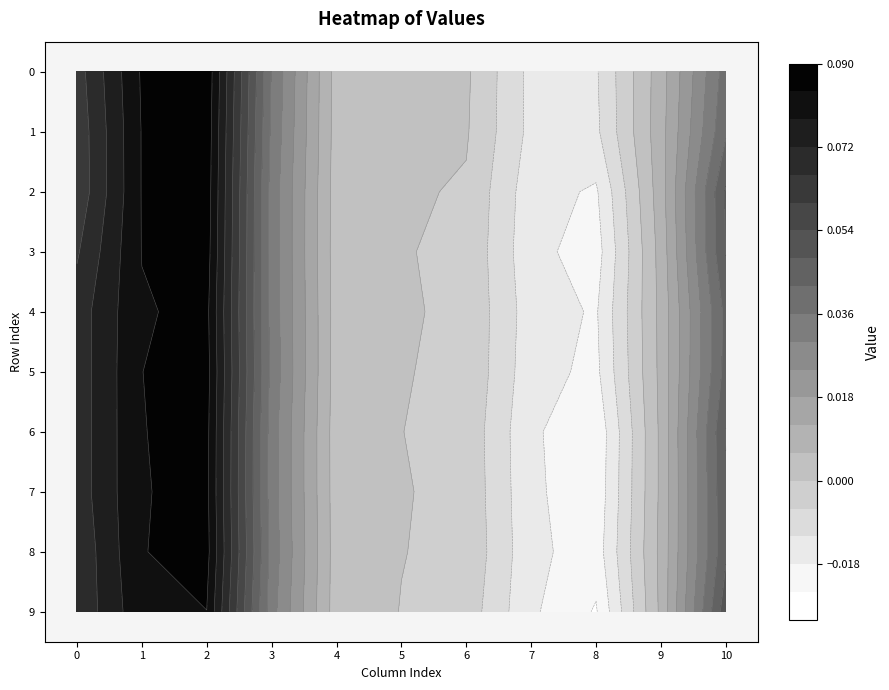

Rank the series by their maximum value, from lowest to highest.

9, 7, 4, 6, 8, 5, 3, 2, 1, 0